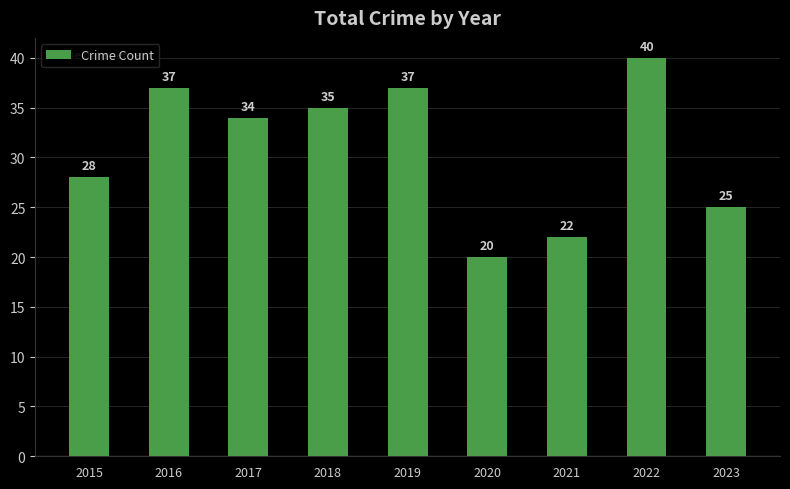

What is the difference between the second highest and second lowest values?

15